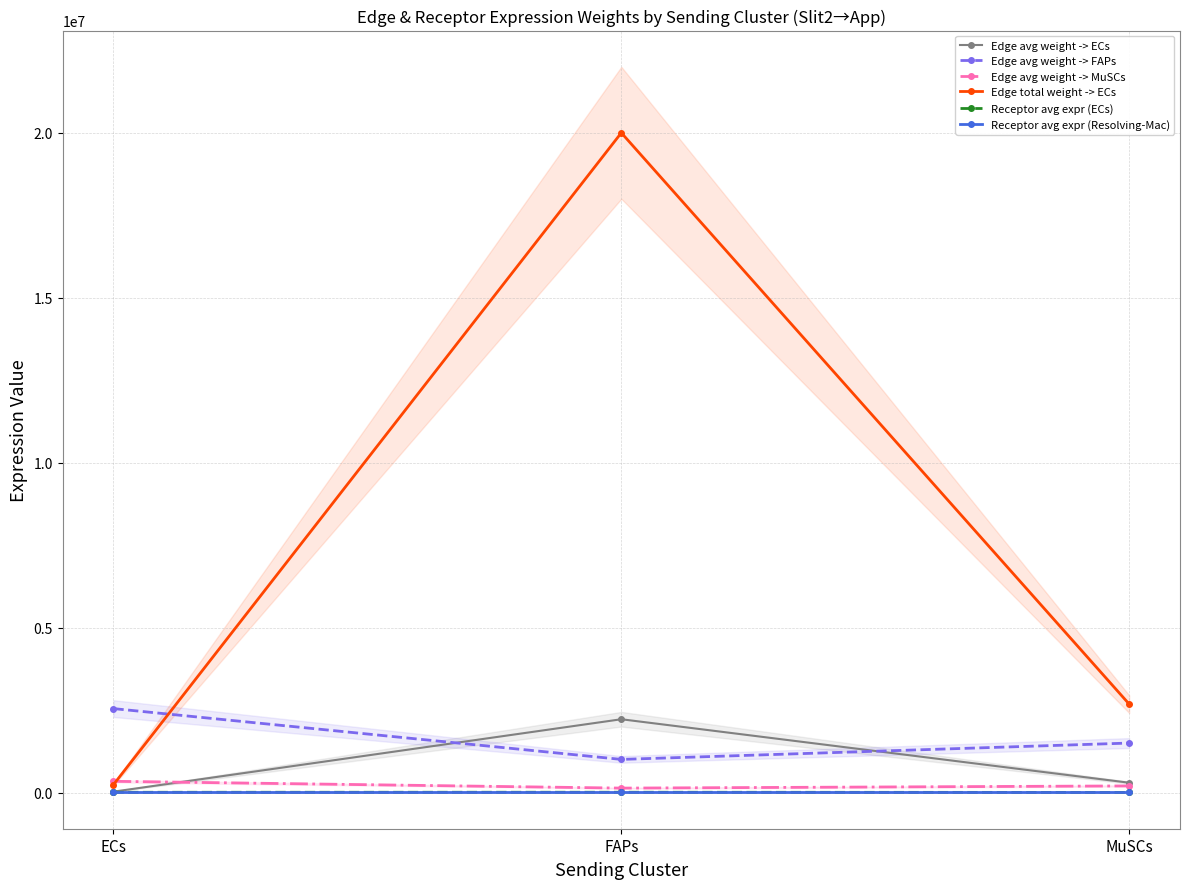

What are all the series names shown in the legend?

Edge avg weight -> ECs, Edge avg weight -> FAPs, Edge avg weight -> MuSCs, Edge total weight -> ECs, Receptor avg expr (ECs), Receptor avg expr (Resolving-Mac)